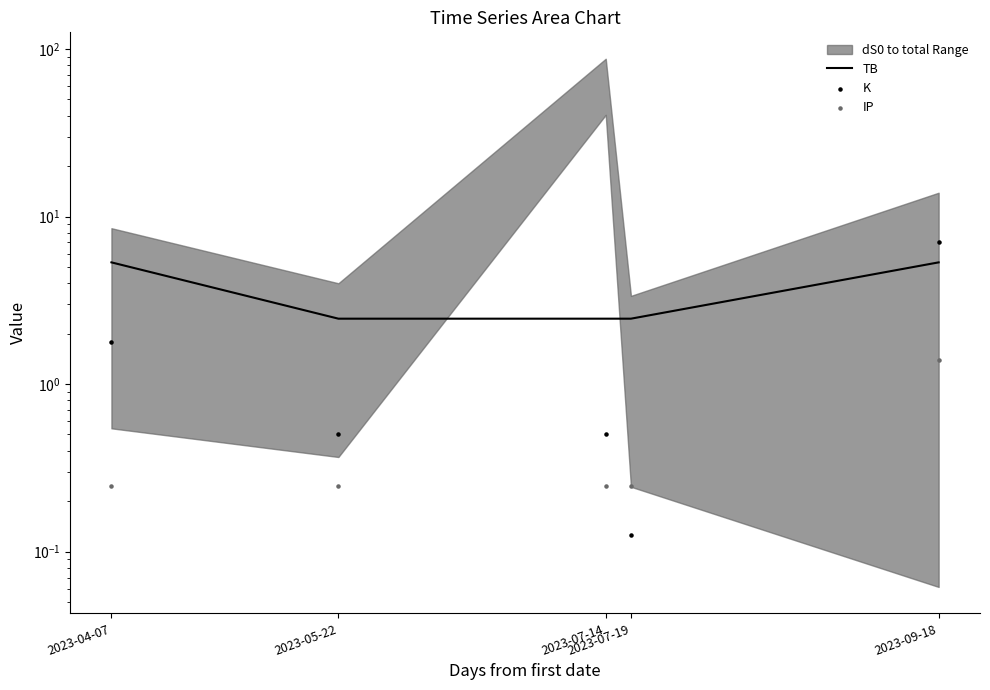

What are all the series names shown in the legend?

TB, K, IP